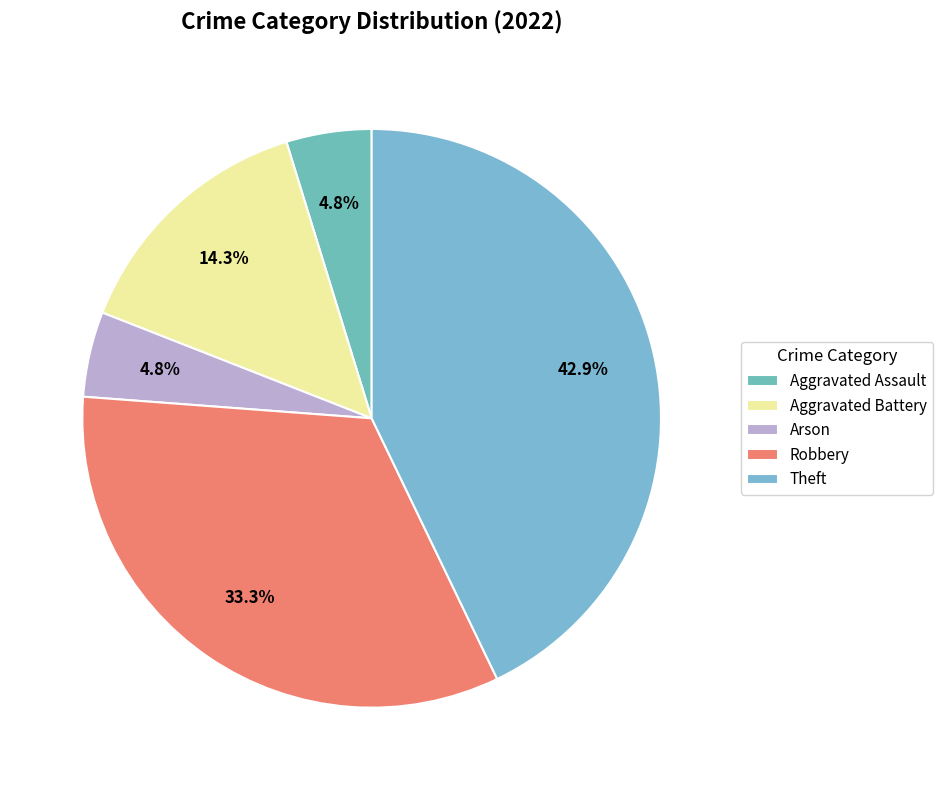

What percentage is NOT represented by Robbery?

66.7%